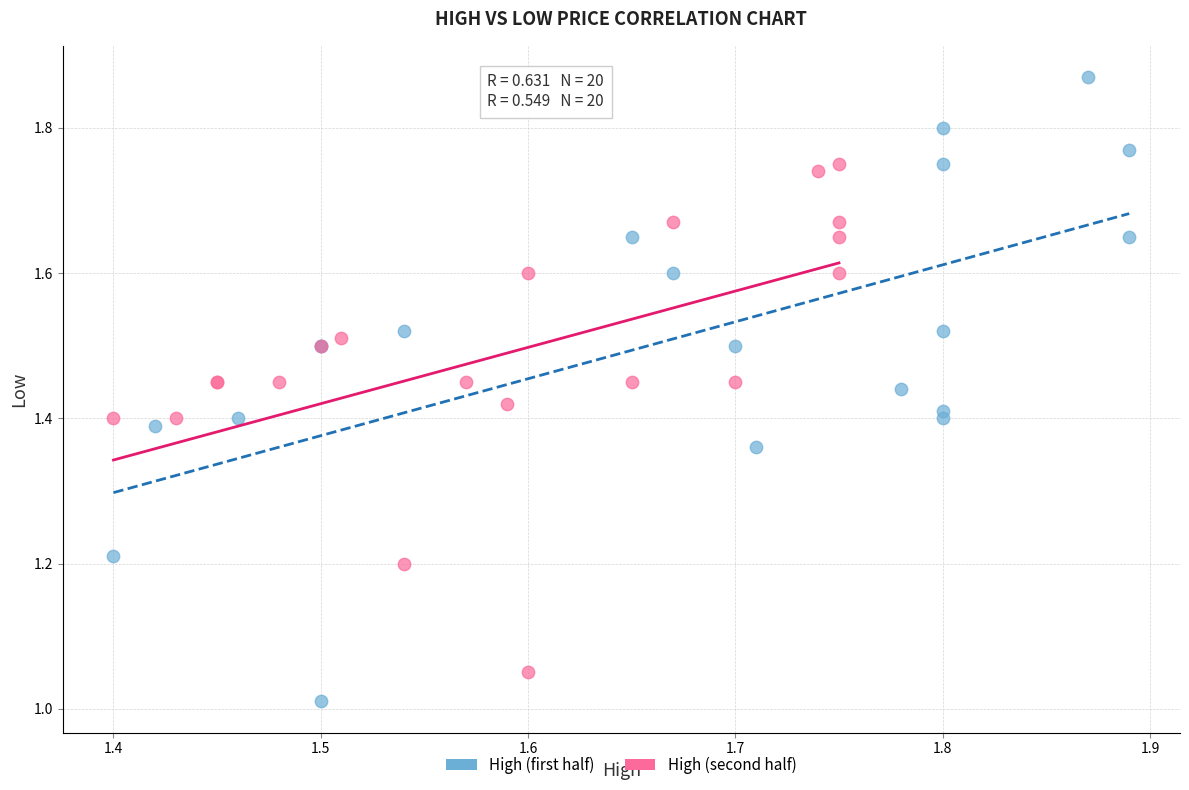

Which series has the widest spread of Y values?

High (first half)